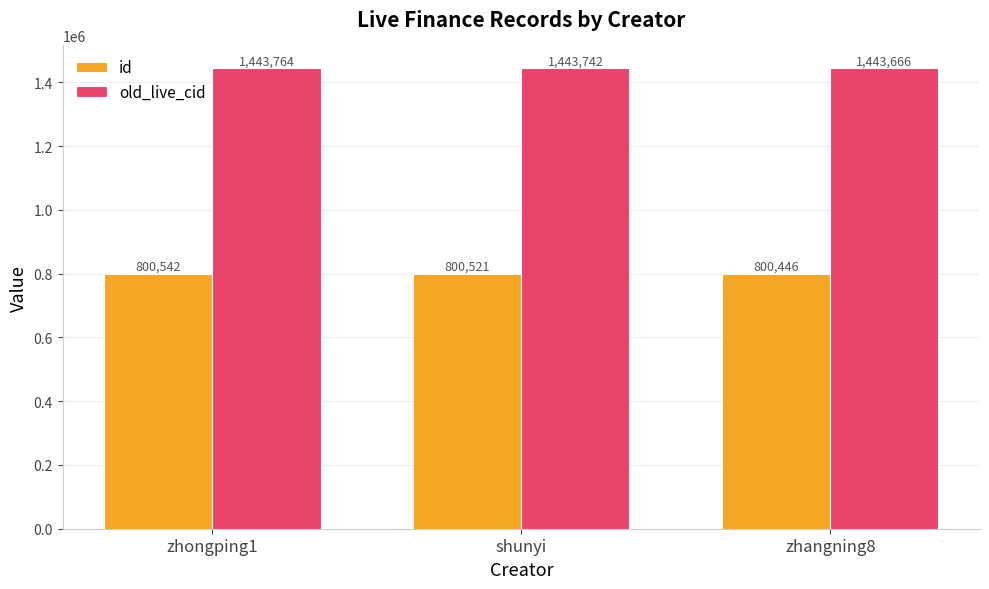

What is the total value across all series at zhongping1?

2244306